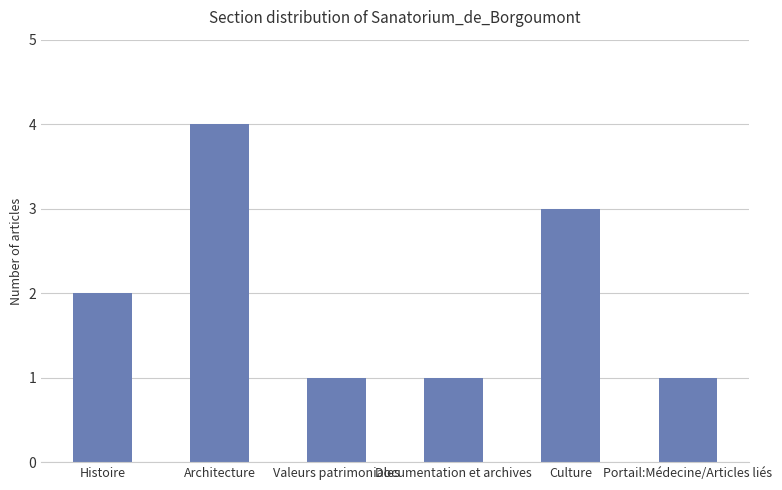

True or false: the data shows 2 at Histoire.

True